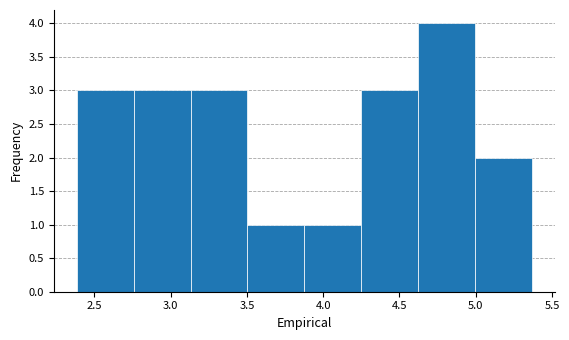

Reading left to right, list every bar in this chart as the range it spans on the x-axis followed by its height. Neither the bar edges nor the heights are printed on the chart, so give them approximately, as read against the axes.

2.40 to 2.75: 3
2.75 to 3.15: 3
3.15 to 3.50: 3
3.50 to 3.90: 1
3.90 to 4.25: 1
4.25 to 4.60: 3
4.60 to 5.00: 4
5.00 to 5.35: 2